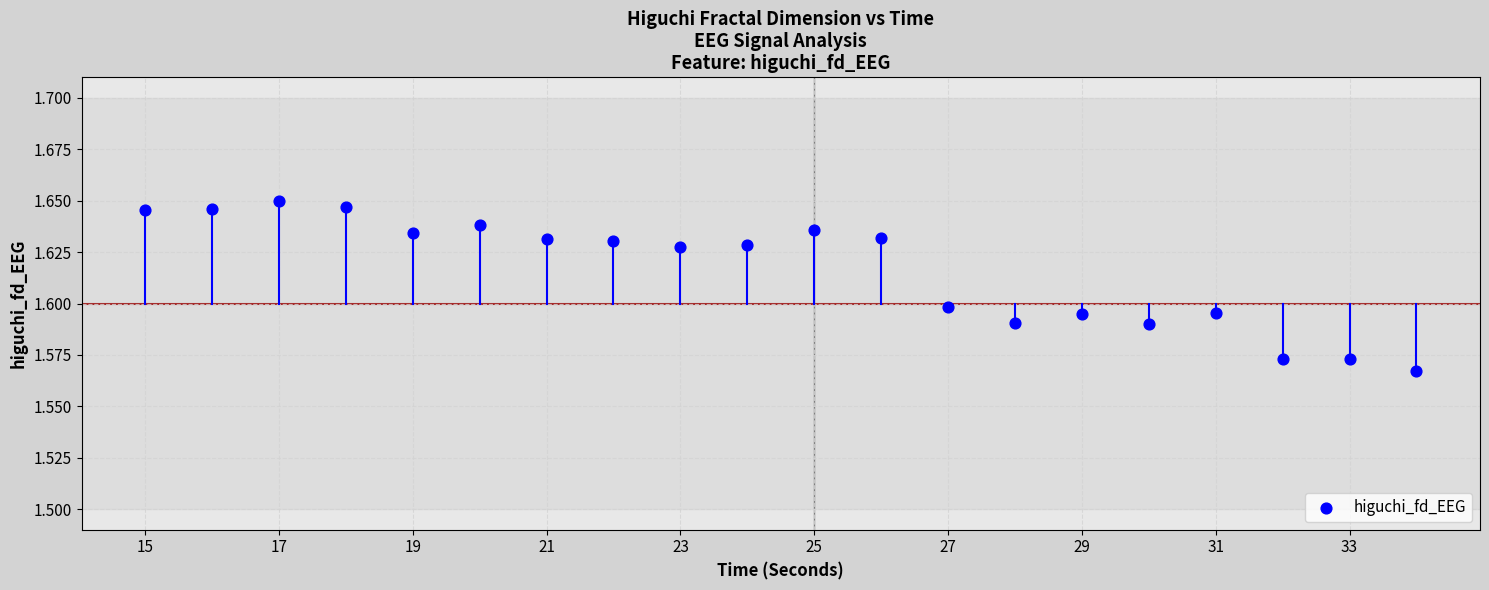

What is the range of X values (max minus min)?

19.0